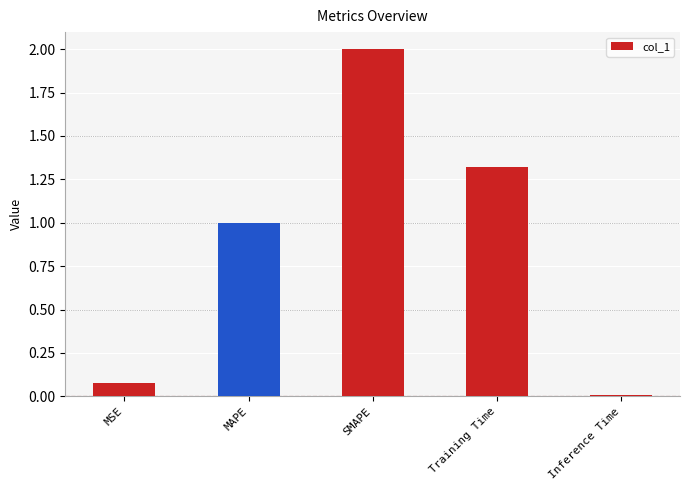

Which label corresponds to the largest value in the chart?

SMAPE